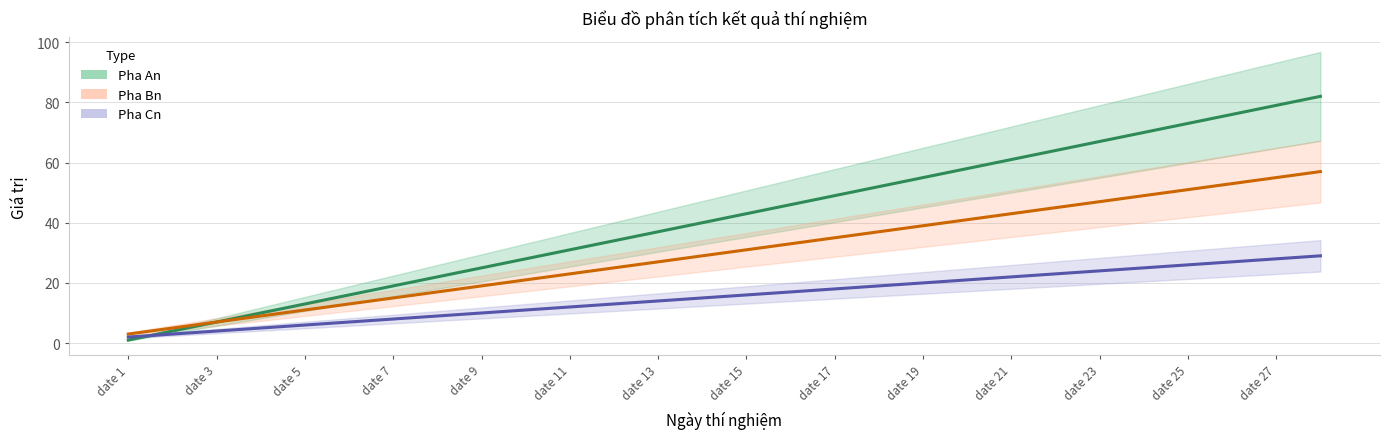

Which category has the lowest value across all series?

date 1